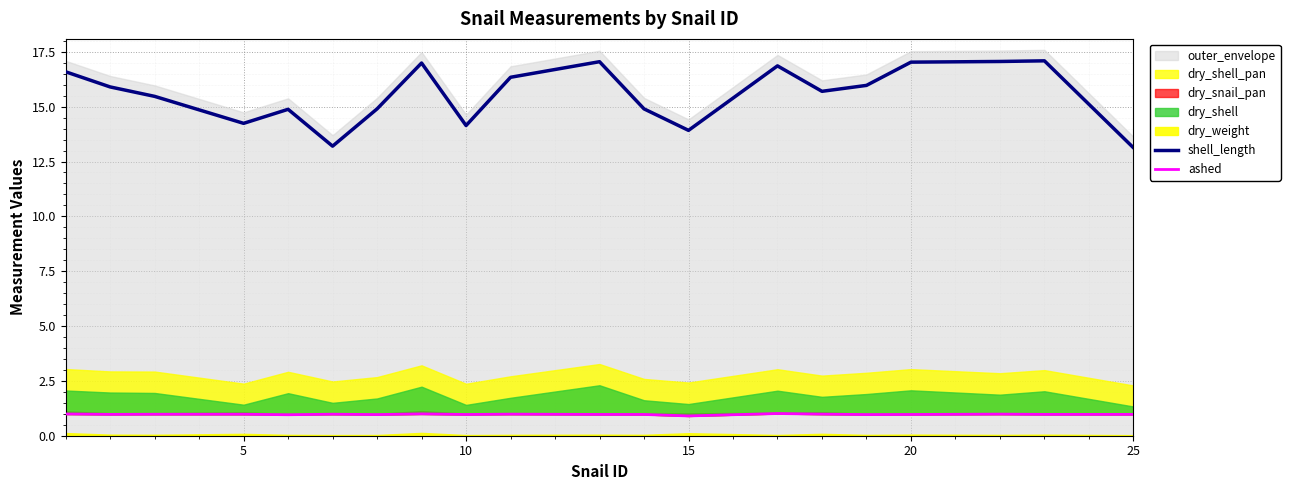

The value of shell_length at 10 is 6.6. True or false?

False